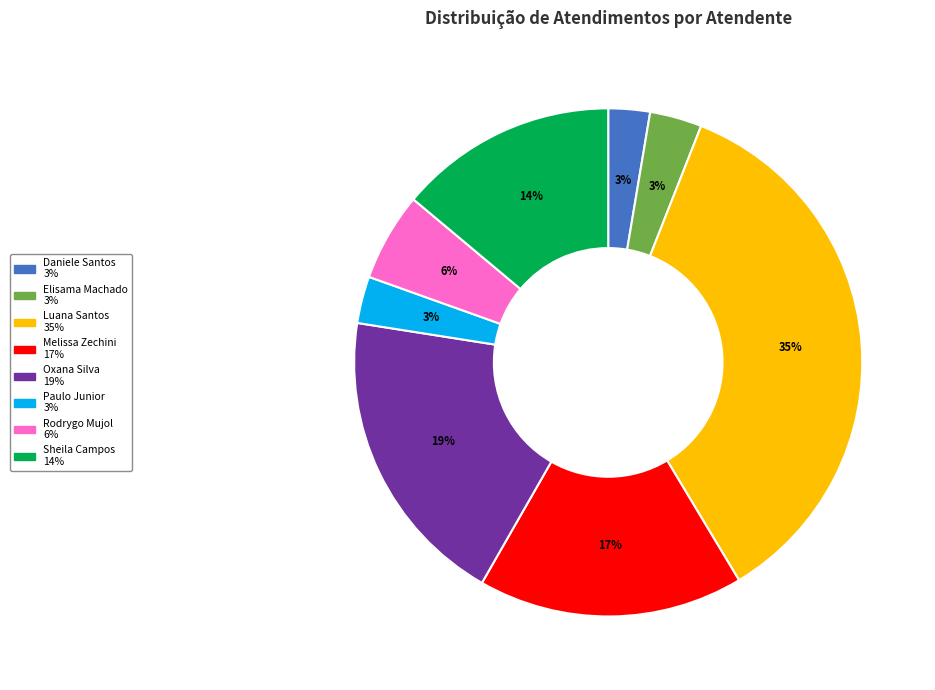

To the nearest percent, what is the average slice percentage?

12%